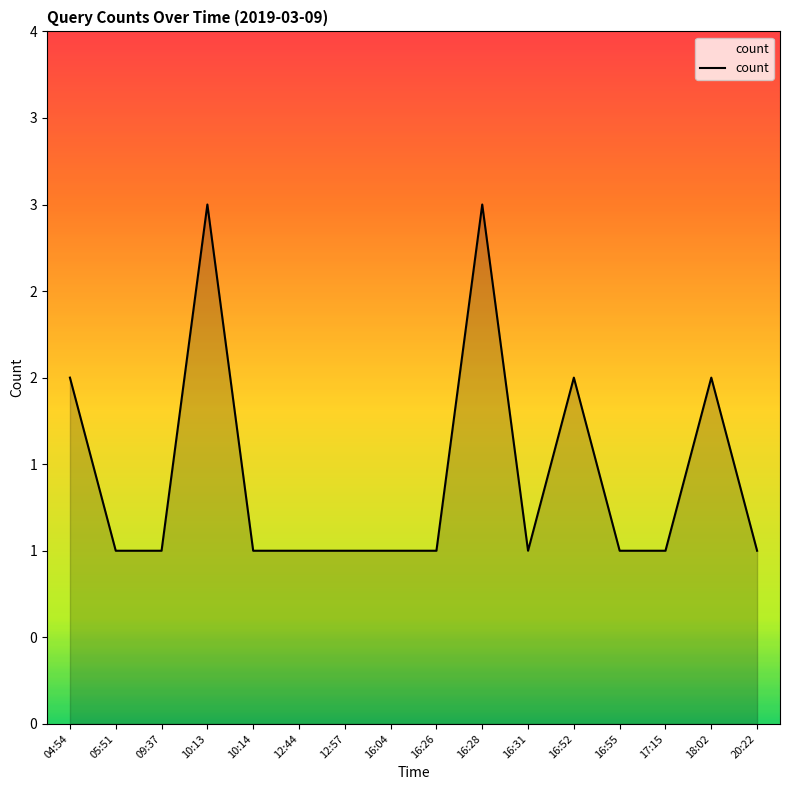

Is this an area chart (filled region under the line)?

Yes